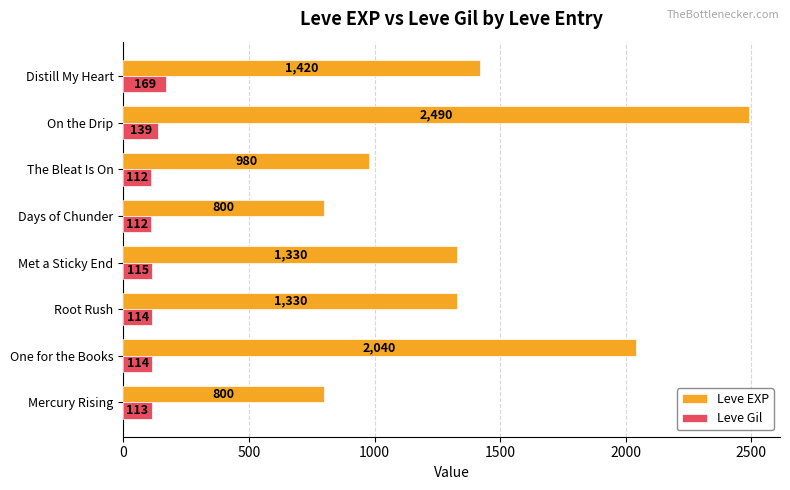

True or false: Leve EXP has a value of 328 at The Bleat Is On.

False